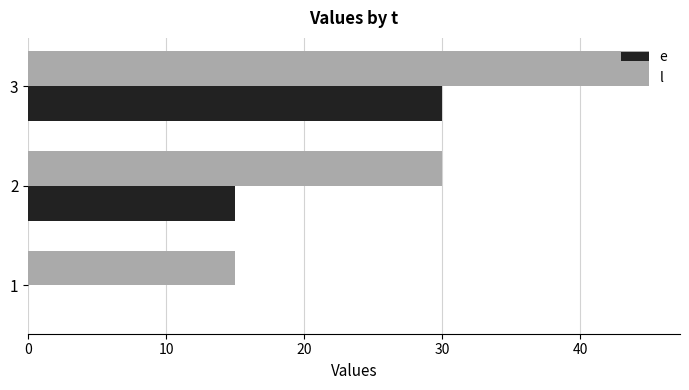

Count the number of data series in this chart.

2